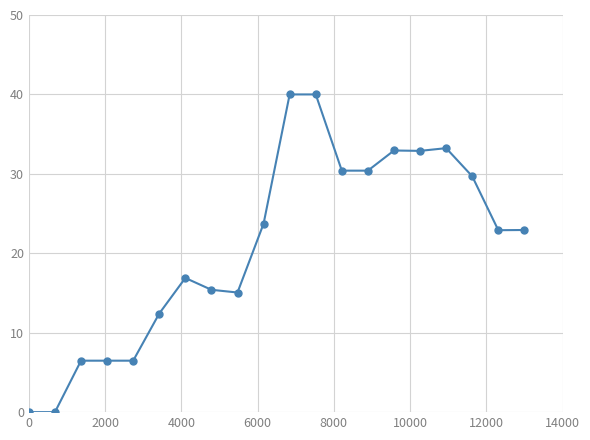

What is the average value?

20.9